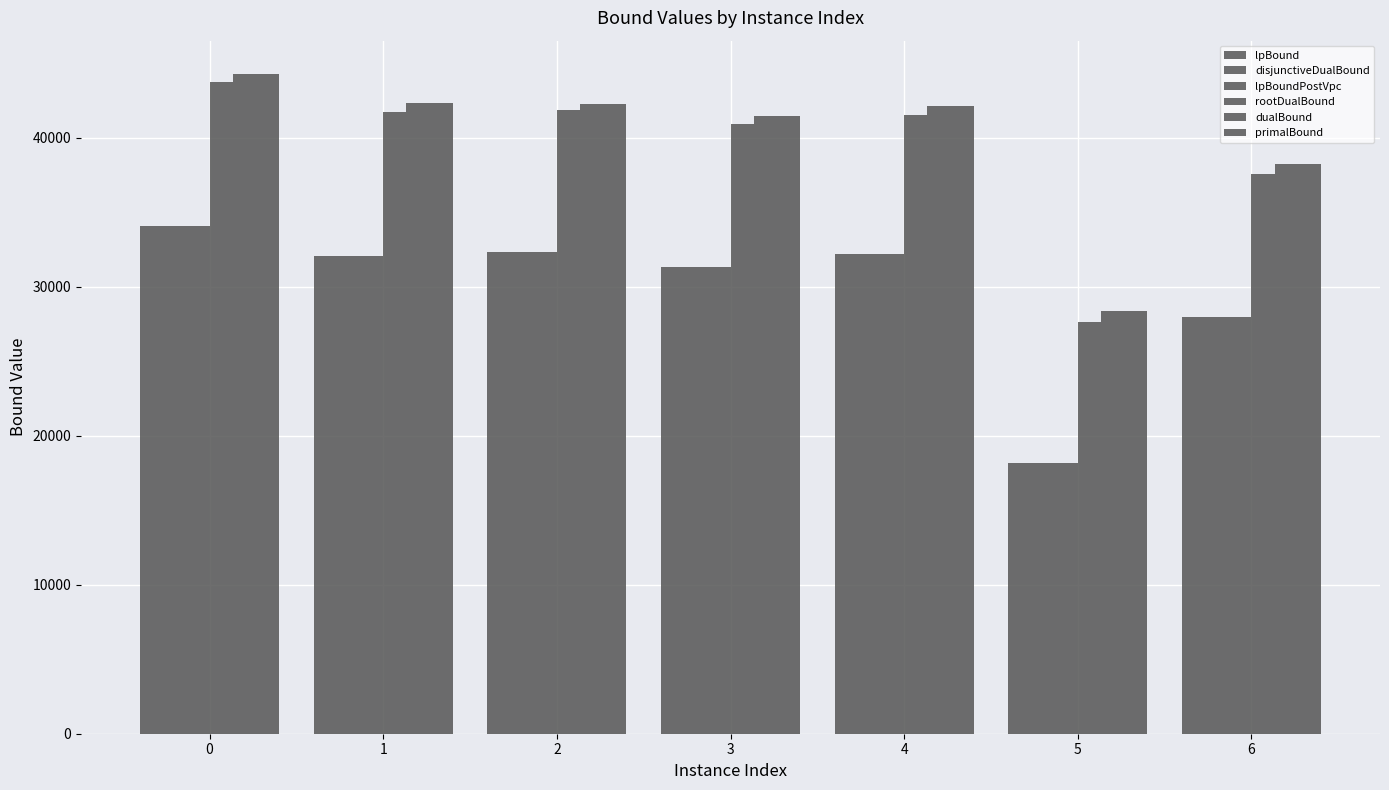

Is it true that disjunctiveDualBound equals 28007.8 at 6?

True